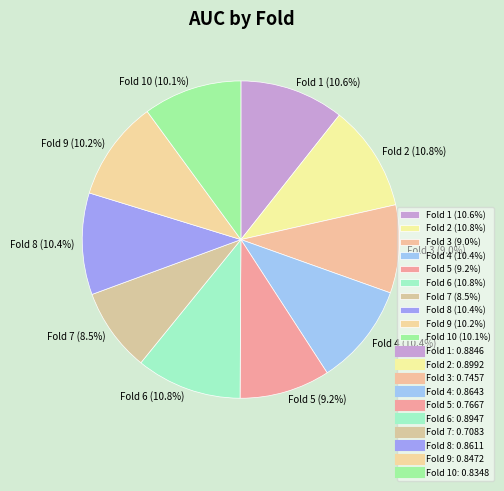

Which has a higher value, Fold 7 (8.5%) or Fold 2 (10.8%)?

Fold 2 (10.8%)